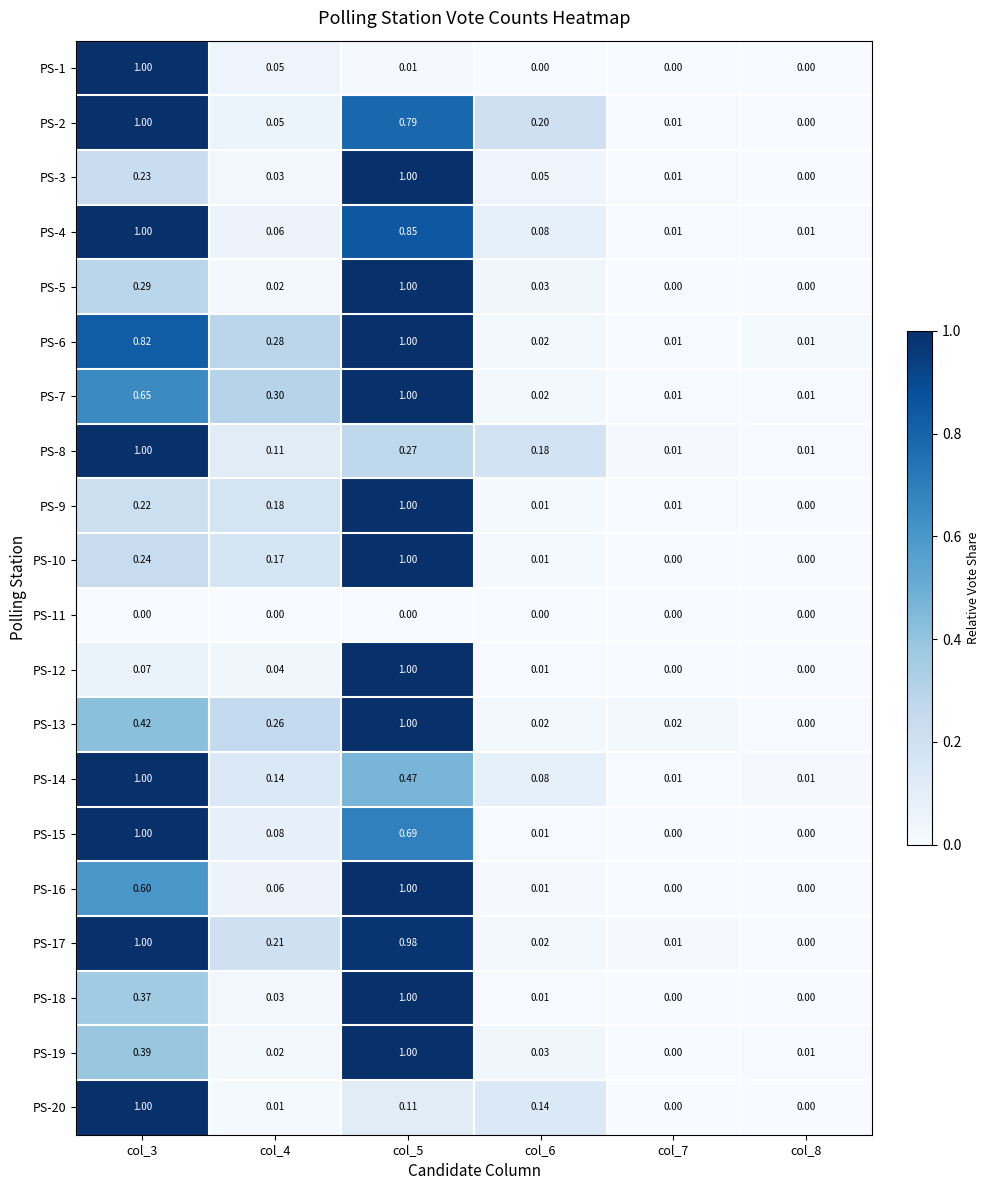

Is the value of PS-4 at col_6 greater than the value of PS-19 at col_5?

No